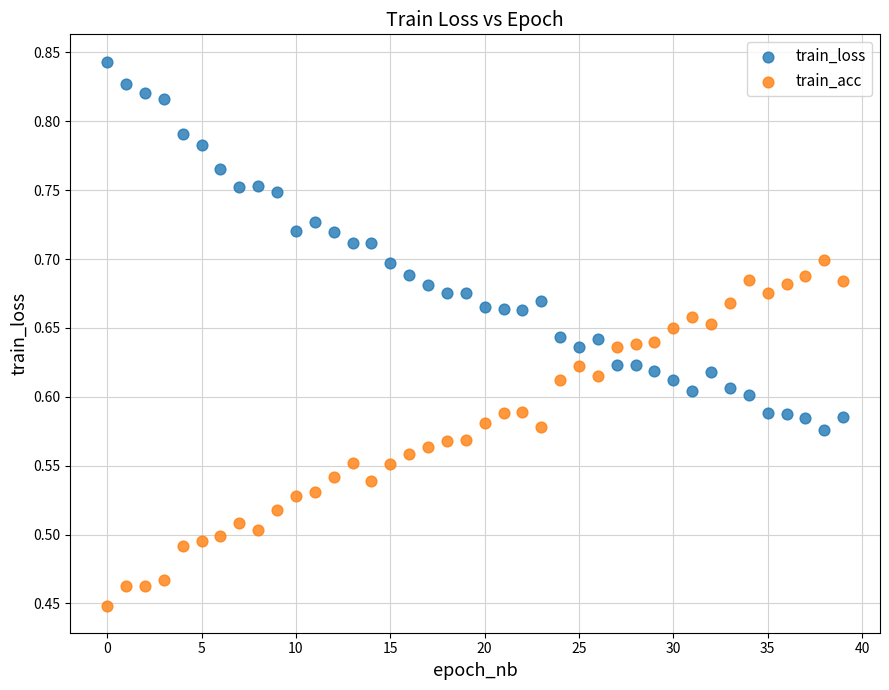

What are all the series names shown in the legend?

train_loss, train_acc